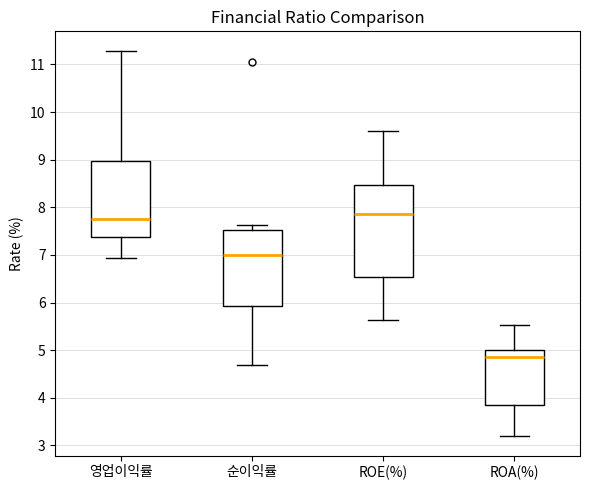

Which box is the tallest, from its lower edge to its upper edge?

ROE(%)